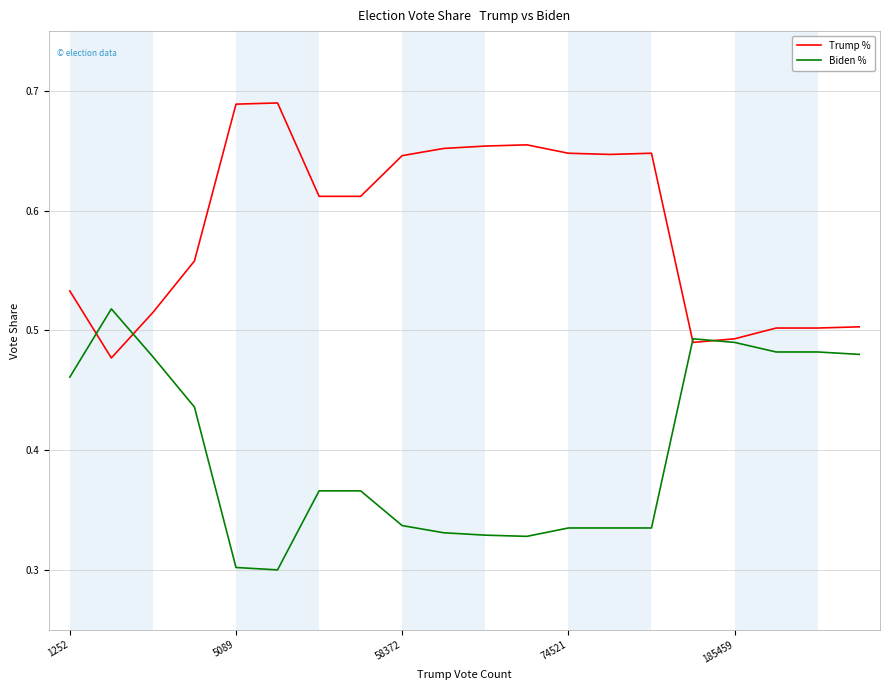

Which series has the largest total across all categories?

Trump %